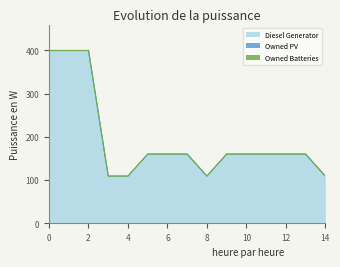

True or false: Owned Batteries and Diesel Generator cross at least once.

False